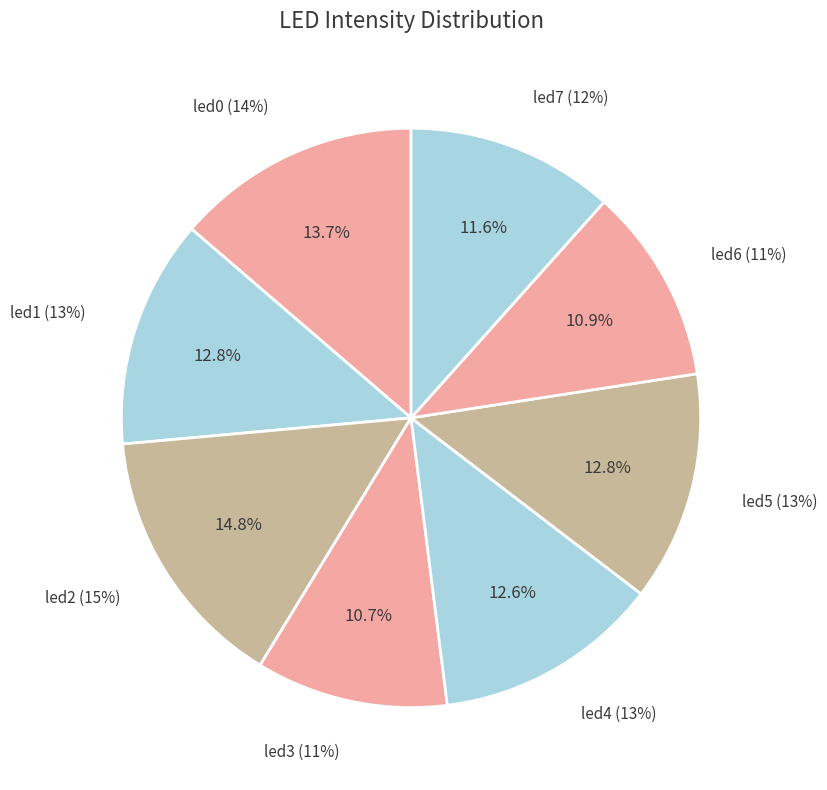

Which category has the smallest portion of the pie?

led3